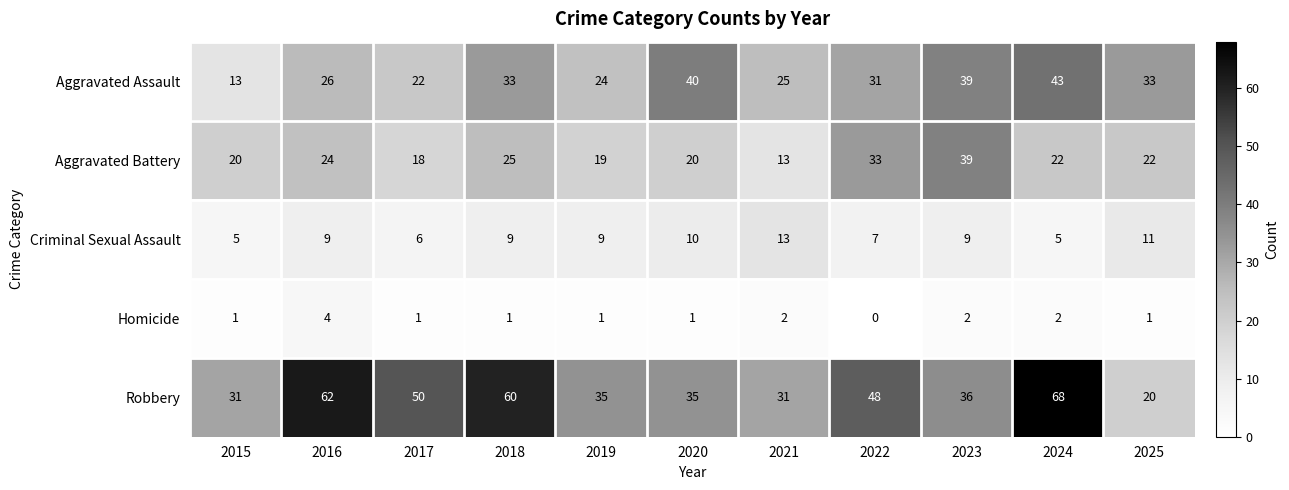

Is the value of Aggravated Battery at 2019 greater than the value of Robbery at 2025?

No